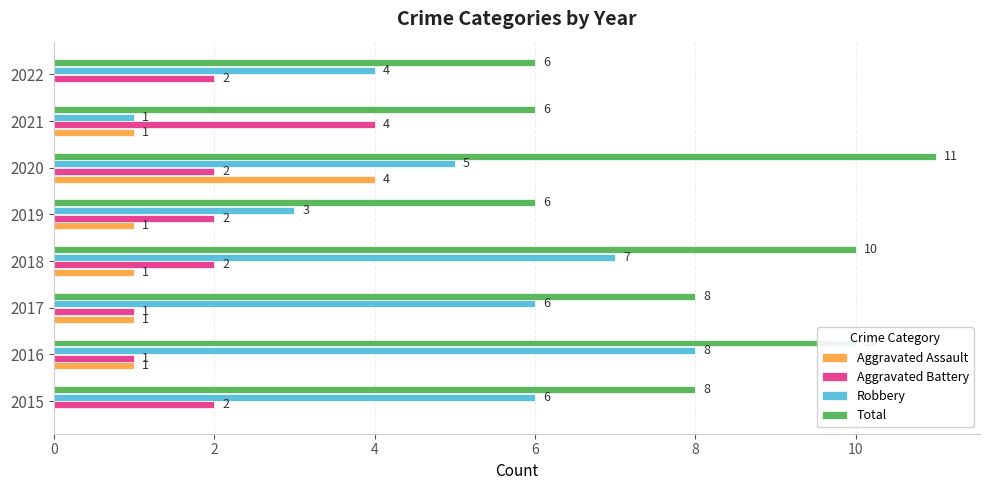

What is the total value across all series at 2016?

20